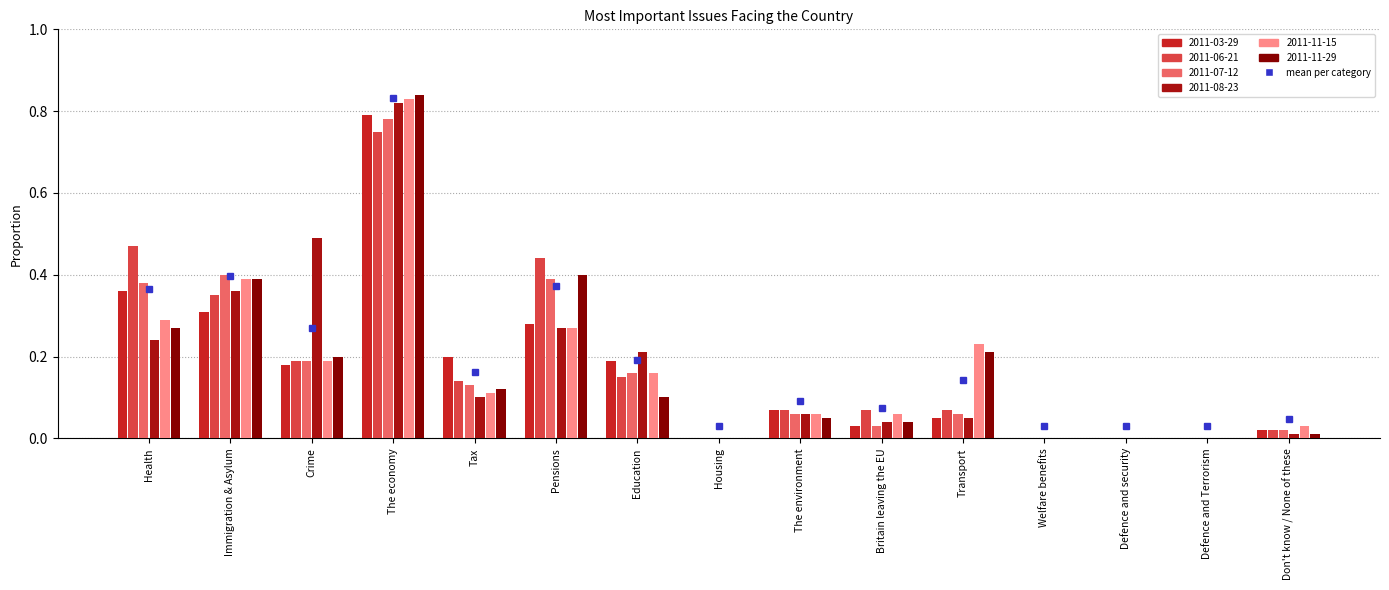

Is the value of 2011-07-12 at Housing greater than the value of 2011-11-29 at Tax?

No